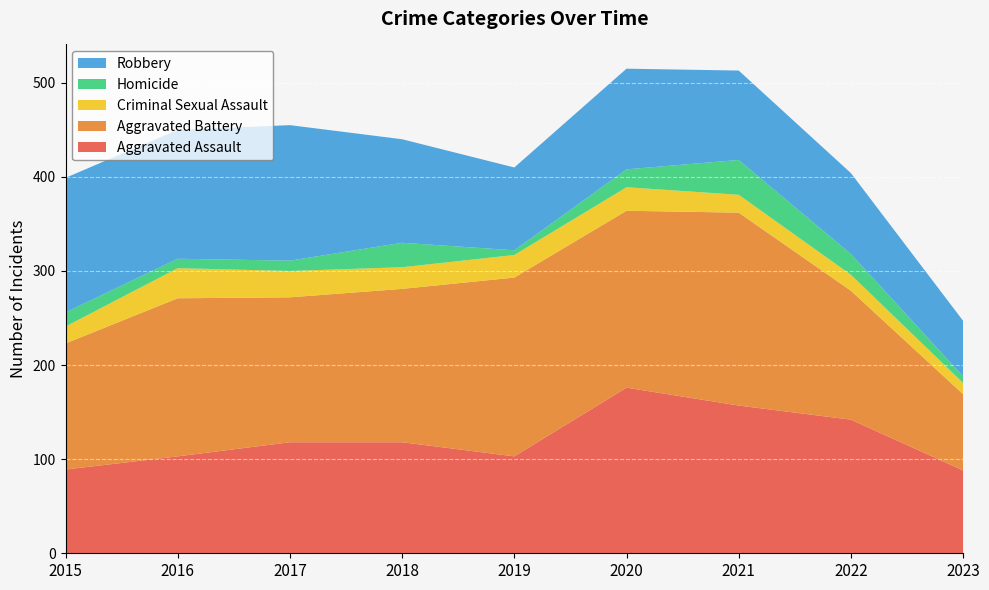

Reading left to right, transcribe all the data shown in this chart.

Aggravated Assault: 2015=89	2016=103	2017=118	2018=118	2019=103	2020=176	2021=157	2022=142	2023=88
Aggravated Battery: 2015=134	2016=168	2017=154	2018=163	2019=190	2020=188	2021=205	2022=137	2023=81
Criminal Sexual Assault: 2015=18	2016=32	2017=28	2018=23	2019=24	2020=25	2021=19	2022=17	2023=12
Homicide: 2015=15	2016=10	2017=11	2018=26	2019=5	2020=19	2021=37	2022=22	2023=7
Robbery: 2015=143	2016=137	2017=144	2018=110	2019=88	2020=107	2021=95	2022=86	2023=59